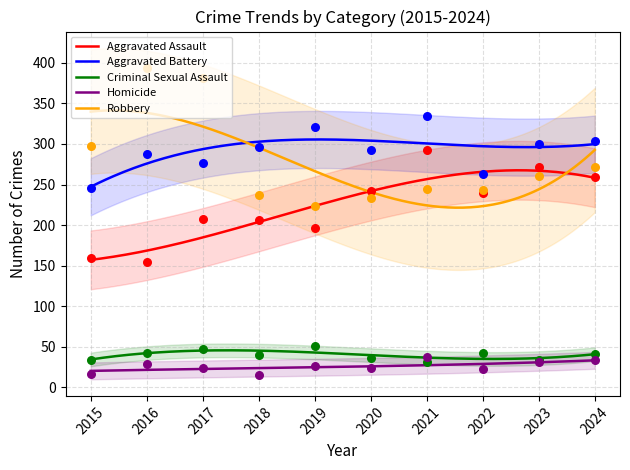

What is the total value across all series at 2022?

810